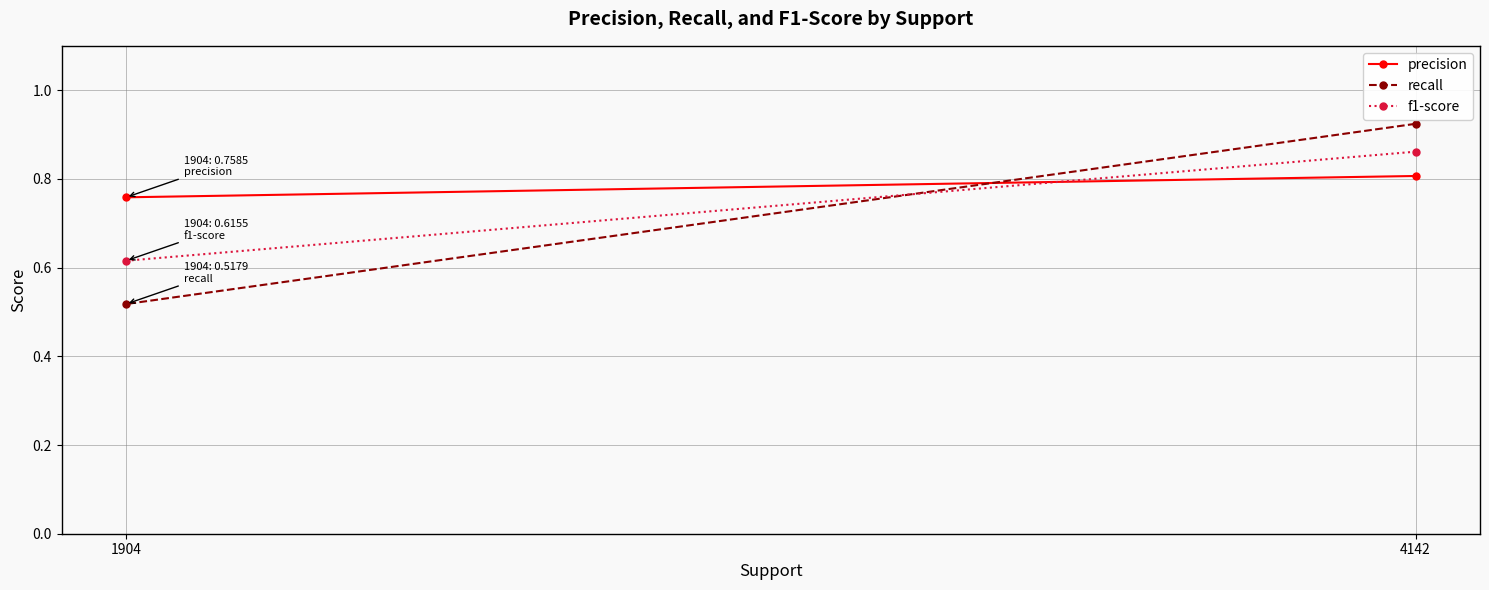

Reading left to right, list all the values displayed in this chart.

precision: 4142=0.8	1904=0.8
recall: 4142=0.9	1904=0.5
f1-score: 4142=0.9	1904=0.6